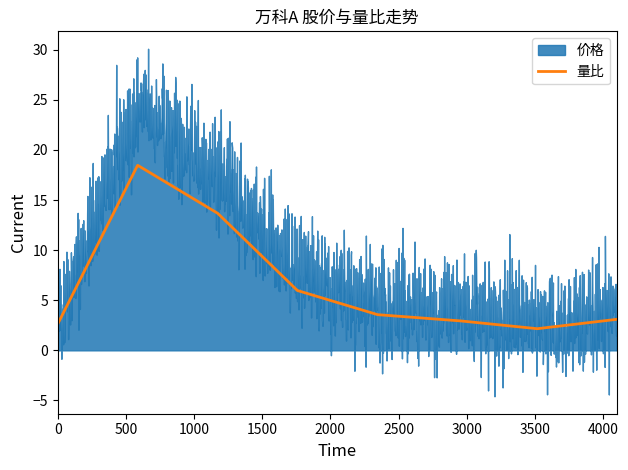

The value of 量比 at 2022-11-18 is 0.2. True or false?

False